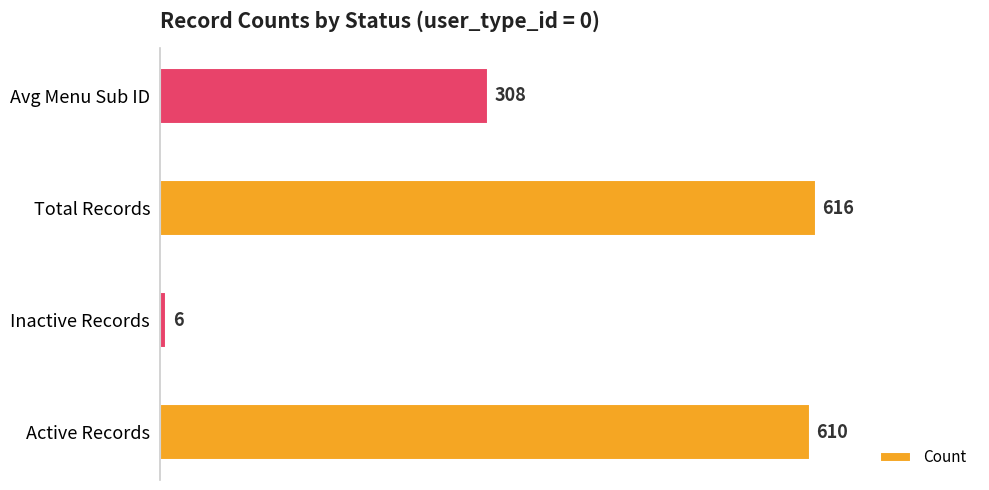

Which category has the lowest value across all series?

Inactive Records